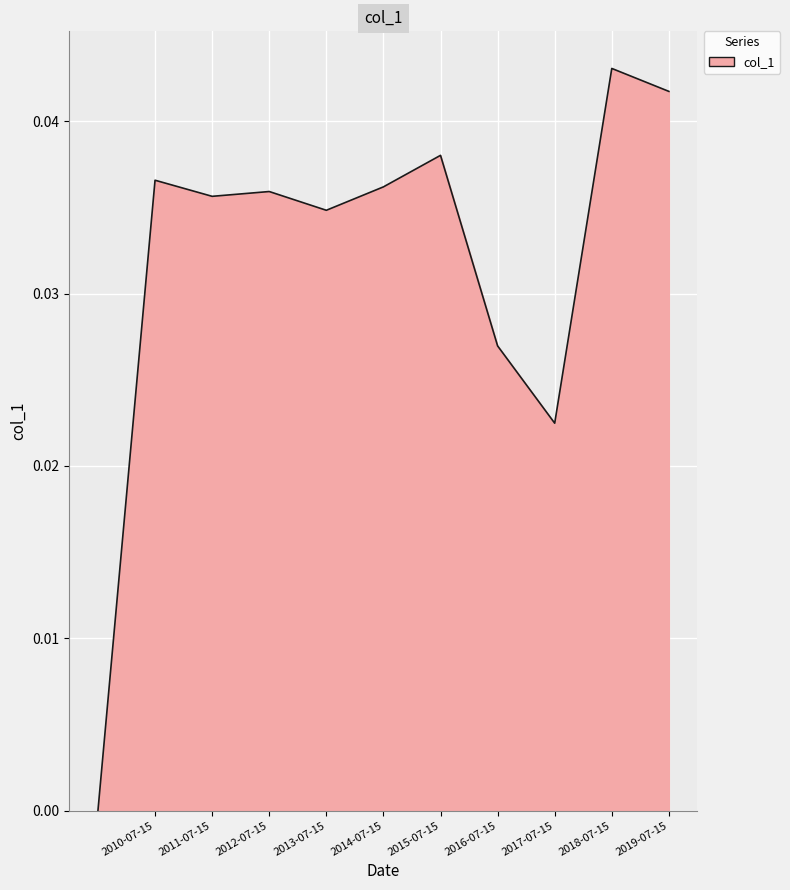

How many lines are shown in the chart?

1